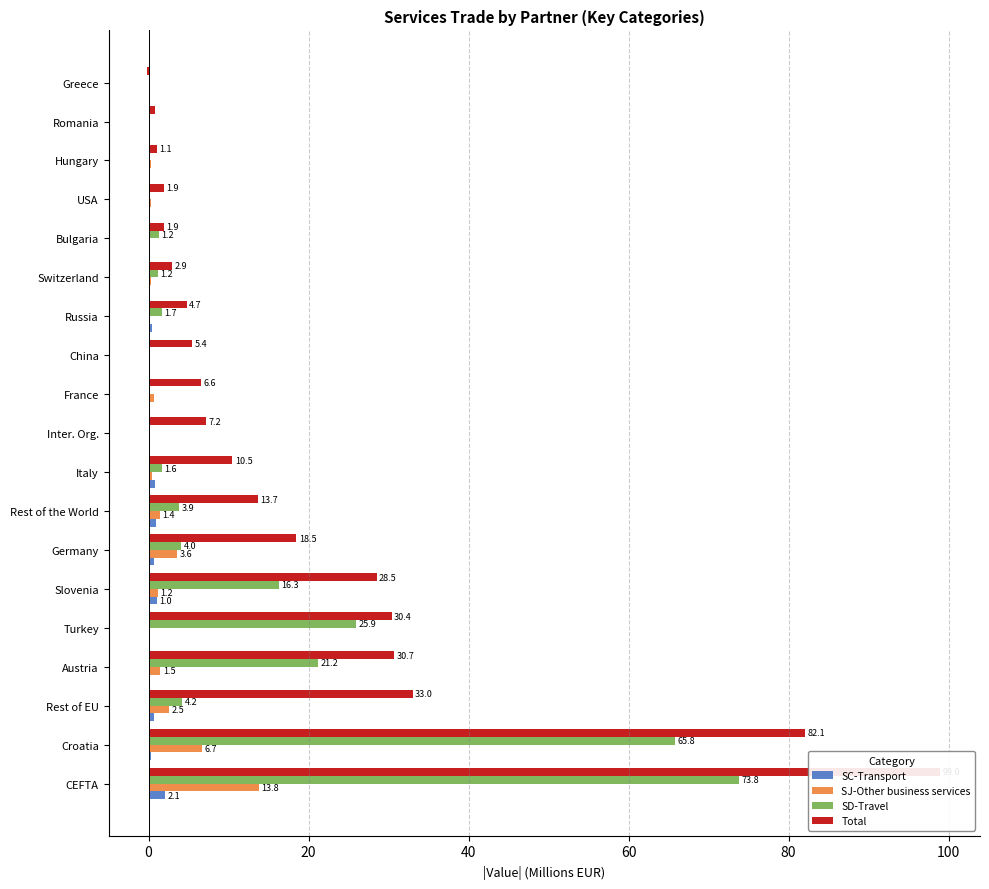

Which series has the largest total across all categories?

Total